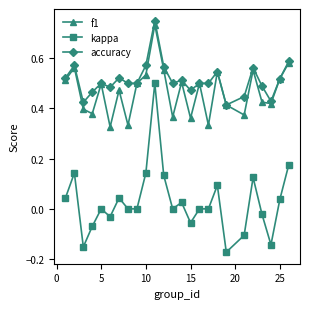

True or false: kappa has more than 2 points higher than both neighbors.

True